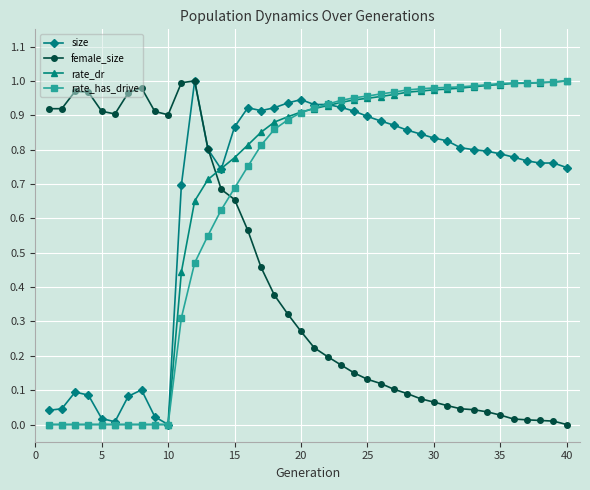

True or false: female_size has a value of 0.1 at 20.

False